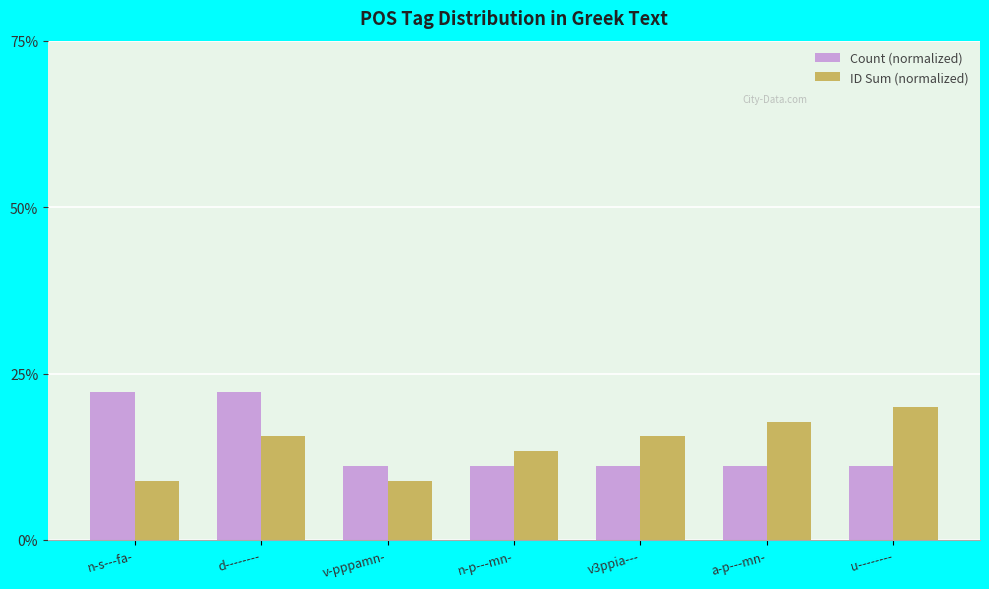

What is the difference between the highest and lowest values at a-p---mn-?

6.7